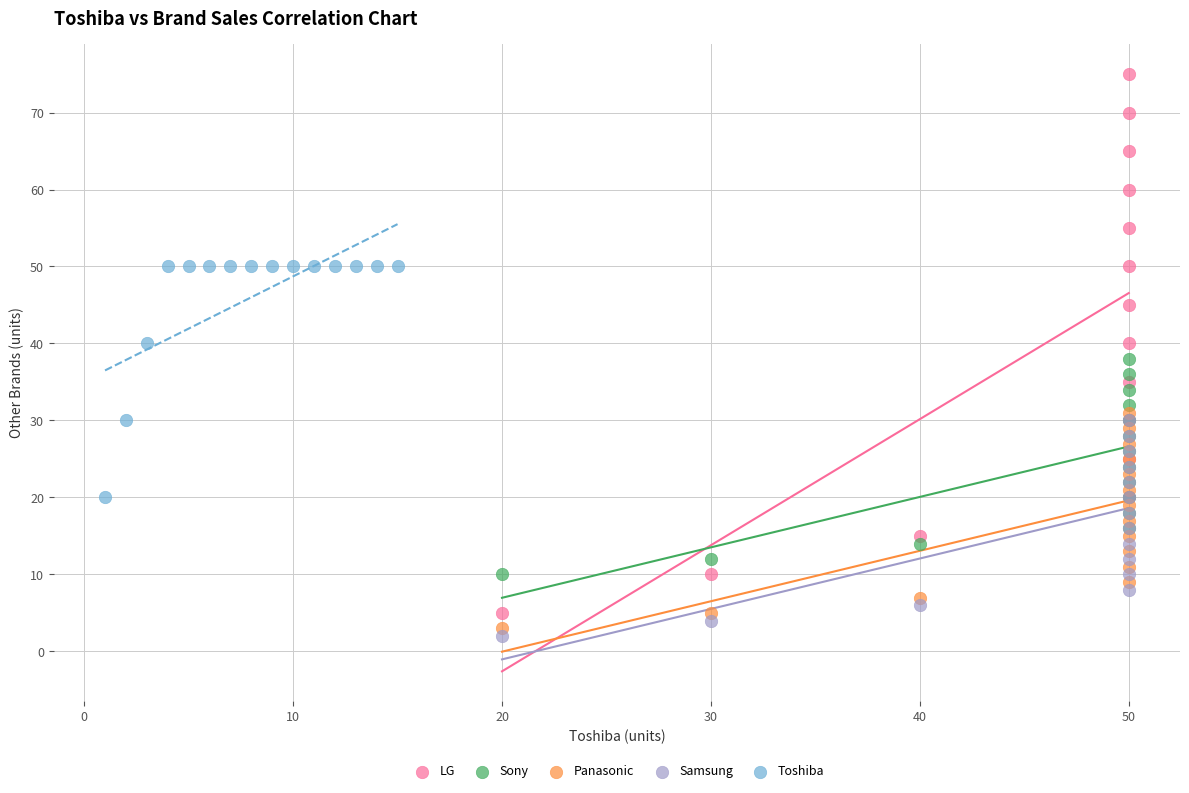

Which series reaches the maximum Y coordinate?

LG